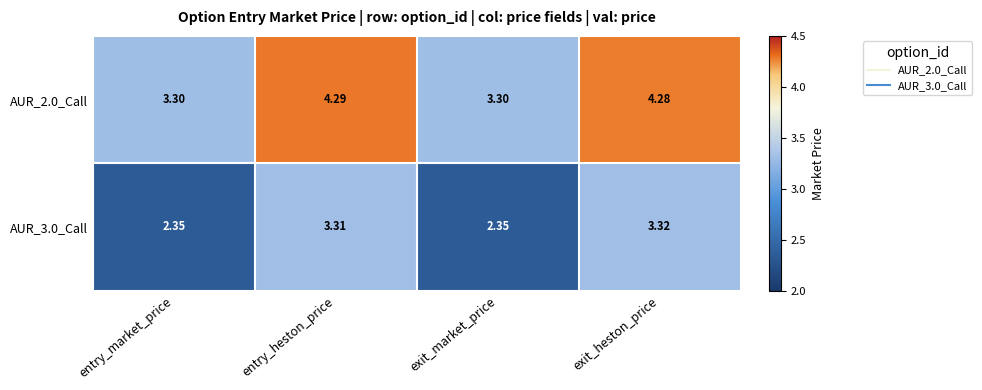

How many data points does each series have?

4